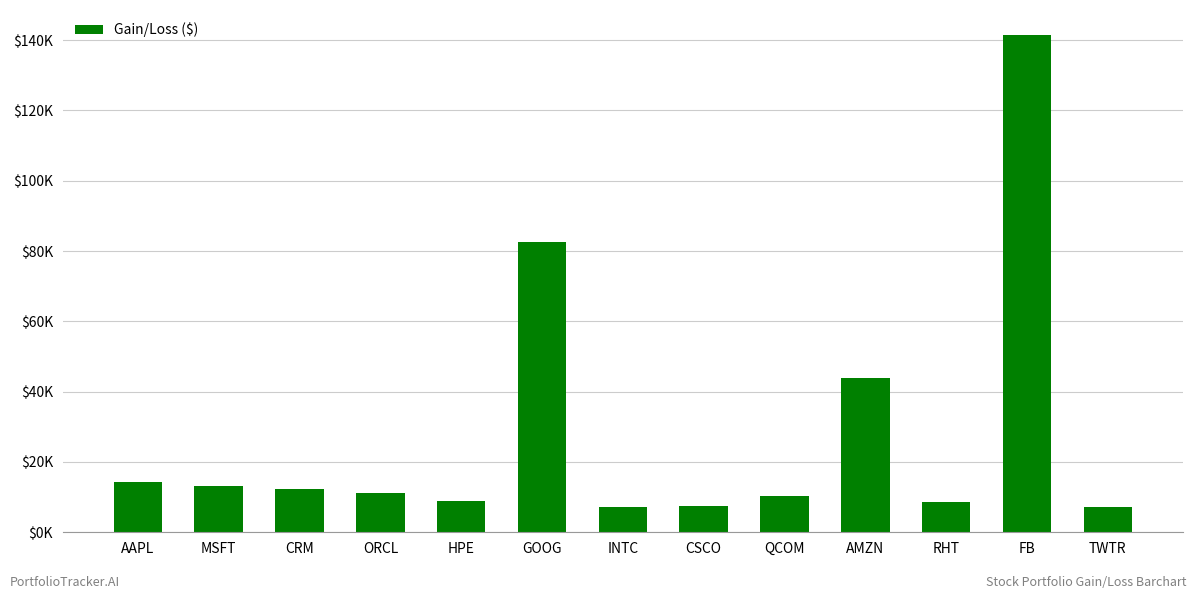

What is the ratio of the value at HPE to the value at ORCL?

0.8